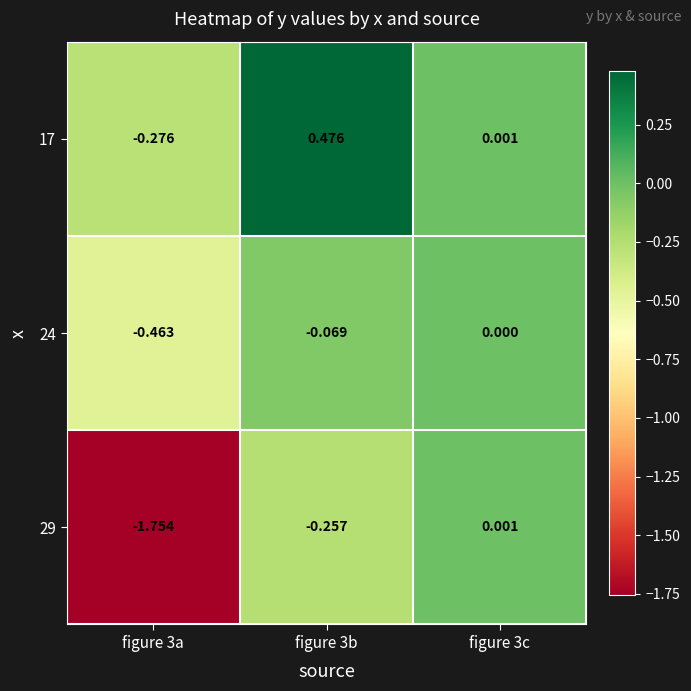

Is the value of 17 at figure 3a greater than the value of 24 at figure 3c?

No